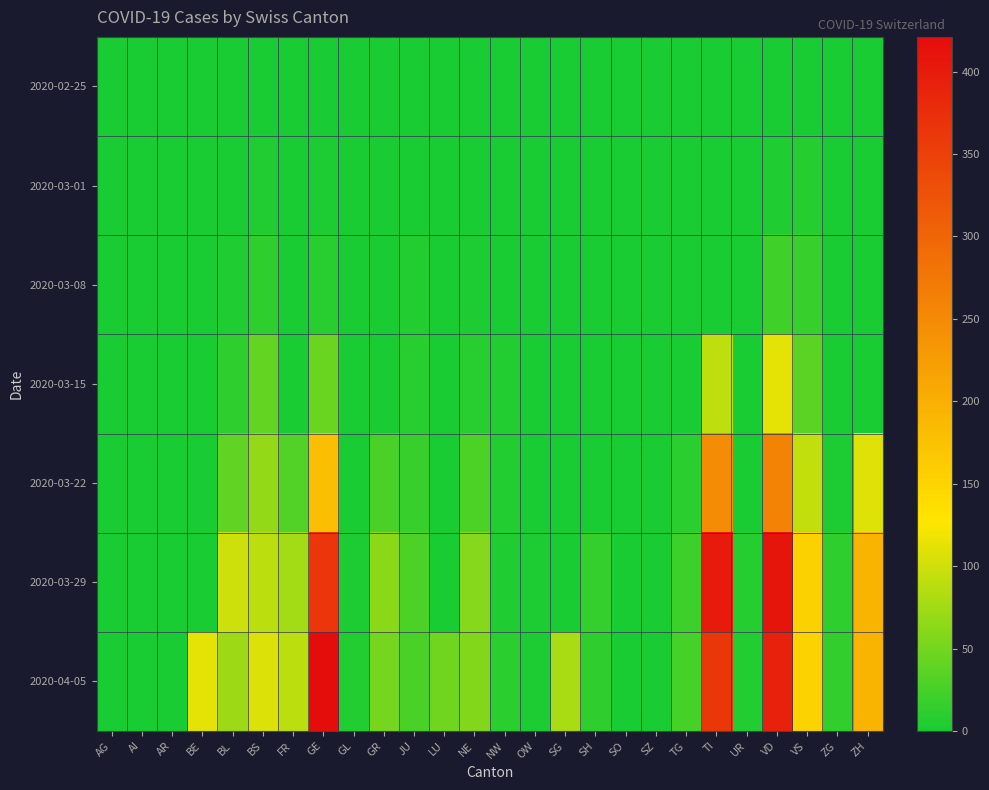

Between AR and OW, which is larger?

AR